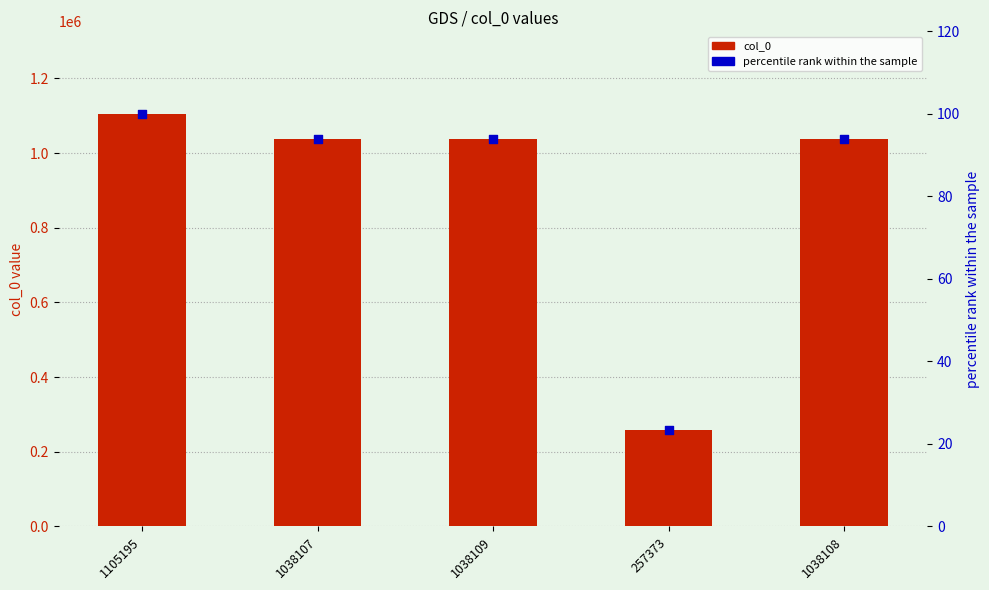

At which category is the sum across all series the highest?

1105195